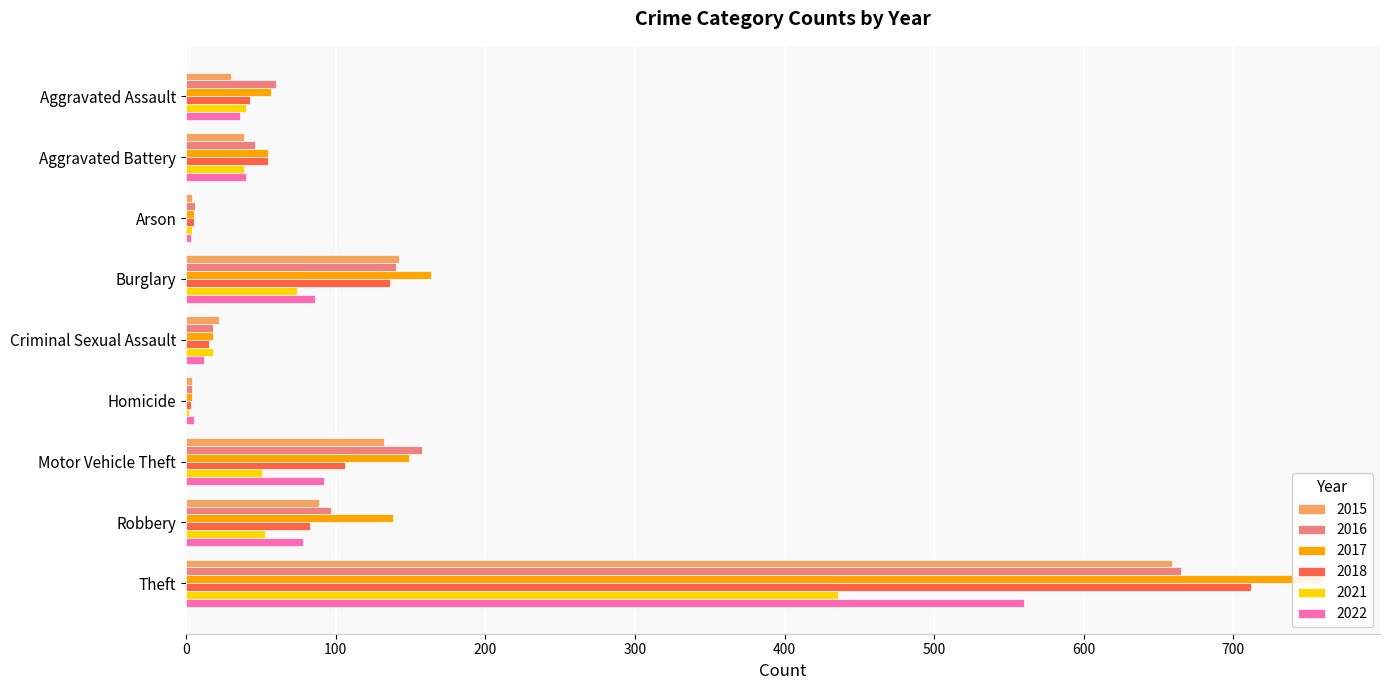

How many values in the 2022 series are below 40?

4